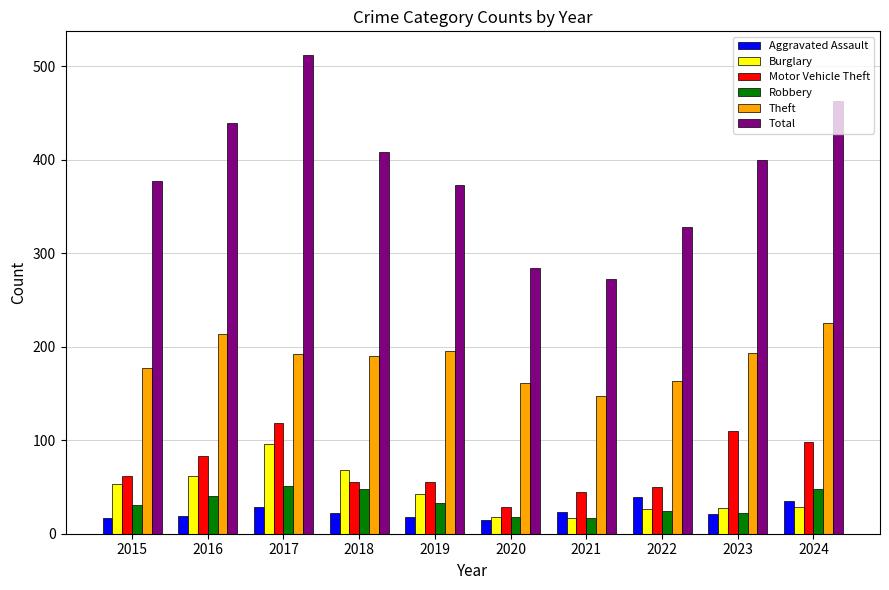

Is the value of Aggravated Assault at 2024 greater than the value of Burglary at 2024?

Yes